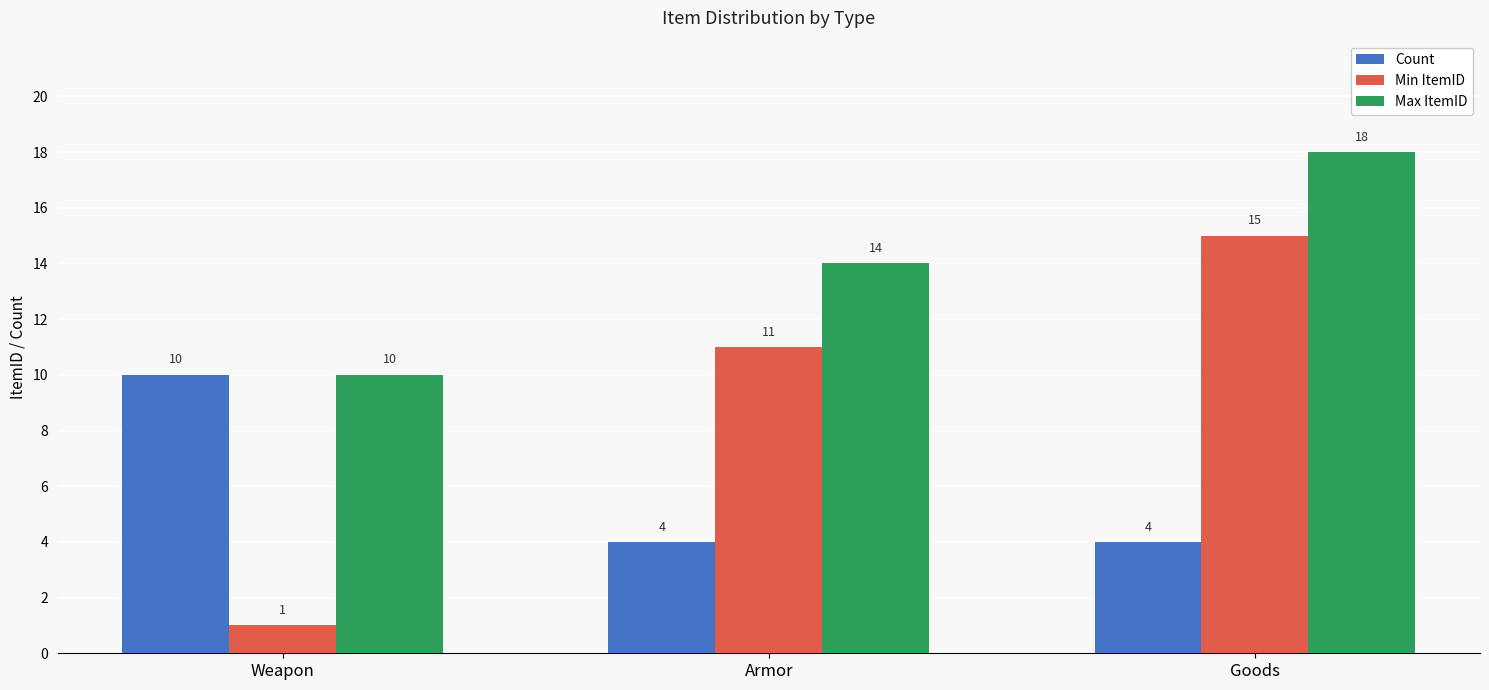

Which series changed the most between Weapon and Goods?

Min ItemID